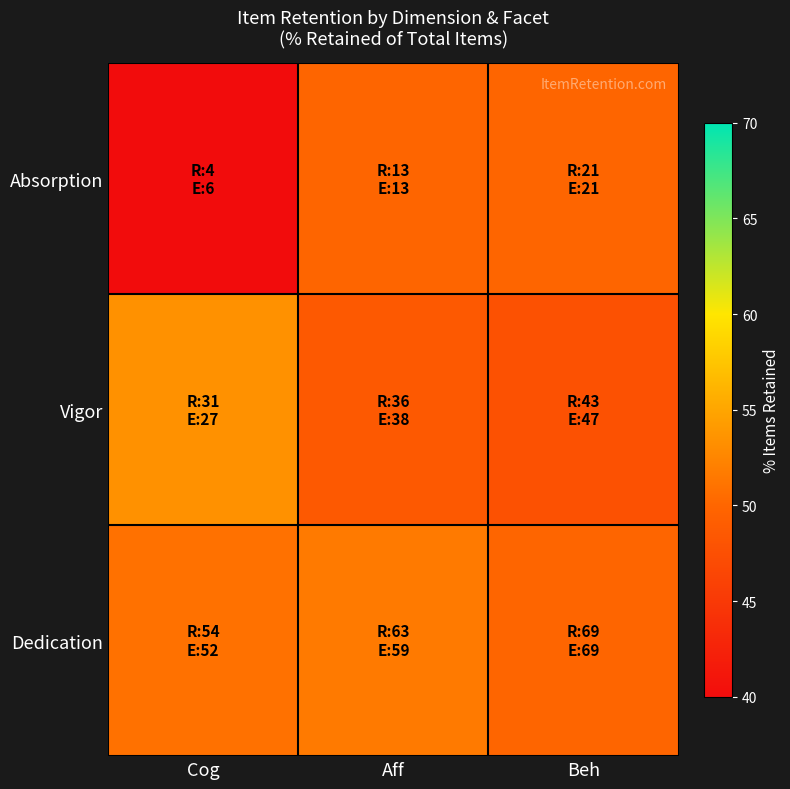

At which category is the sum across all series the highest?

Aff